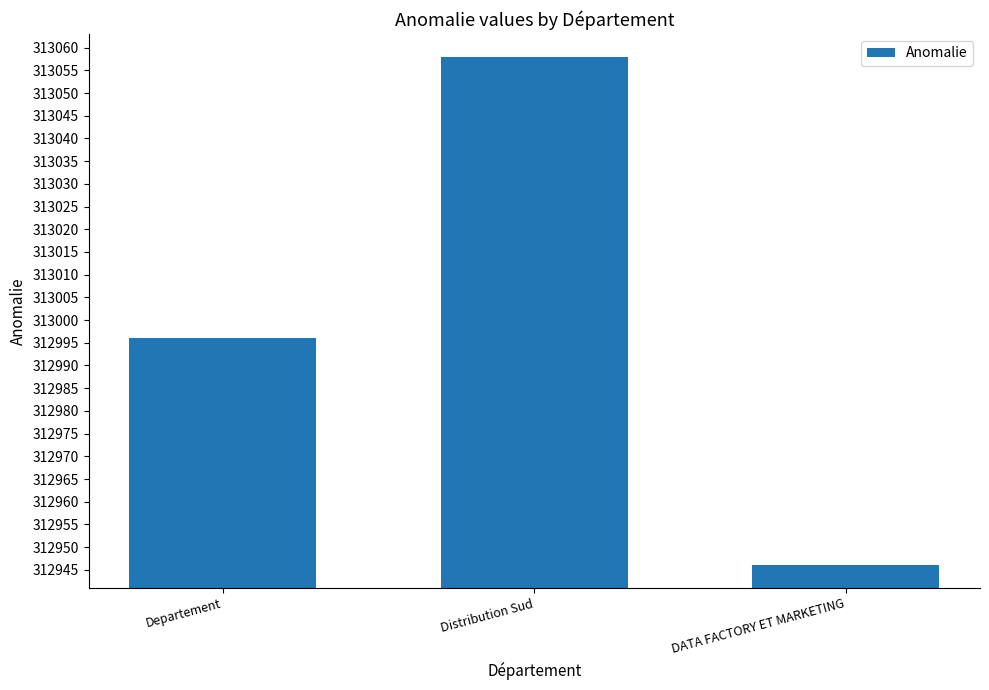

Reading left to right, extract all data points from this chart.

312996	313058	312946